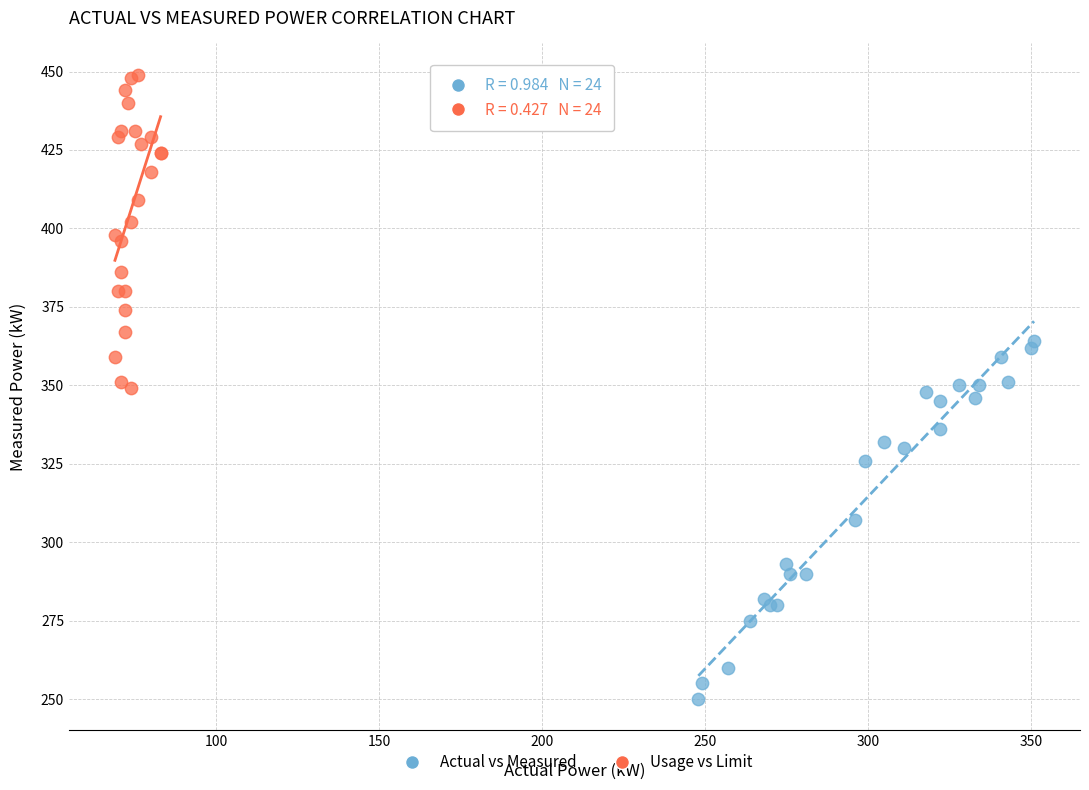

Which series contains the lowest Y value?

Actual vs Measured